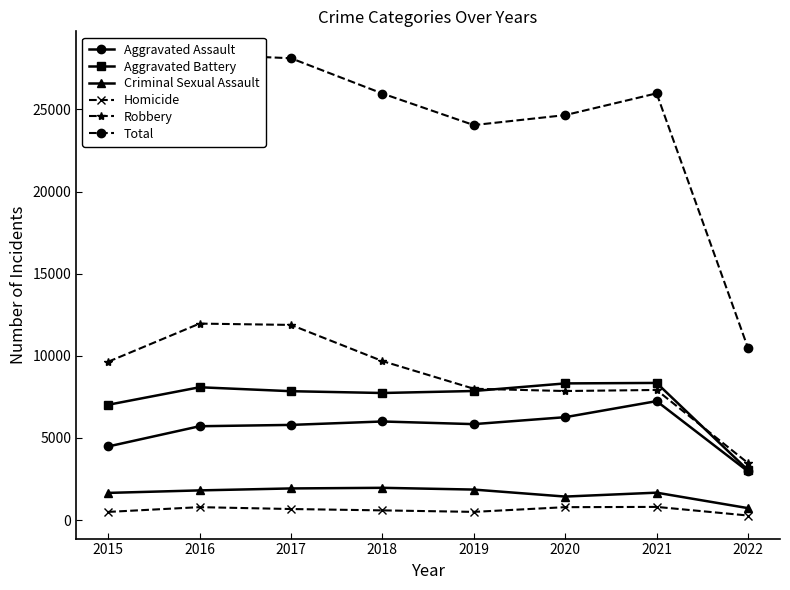

Where is the first local minimum for Robbery?

2020